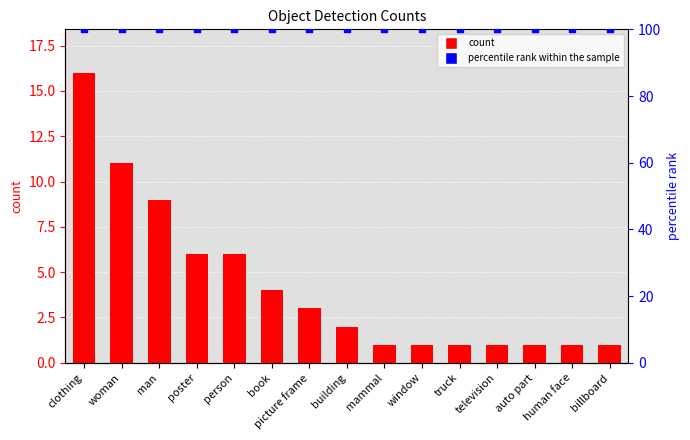

Is the value of count at truck greater than the value of percentile rank within the sample at truck?

No